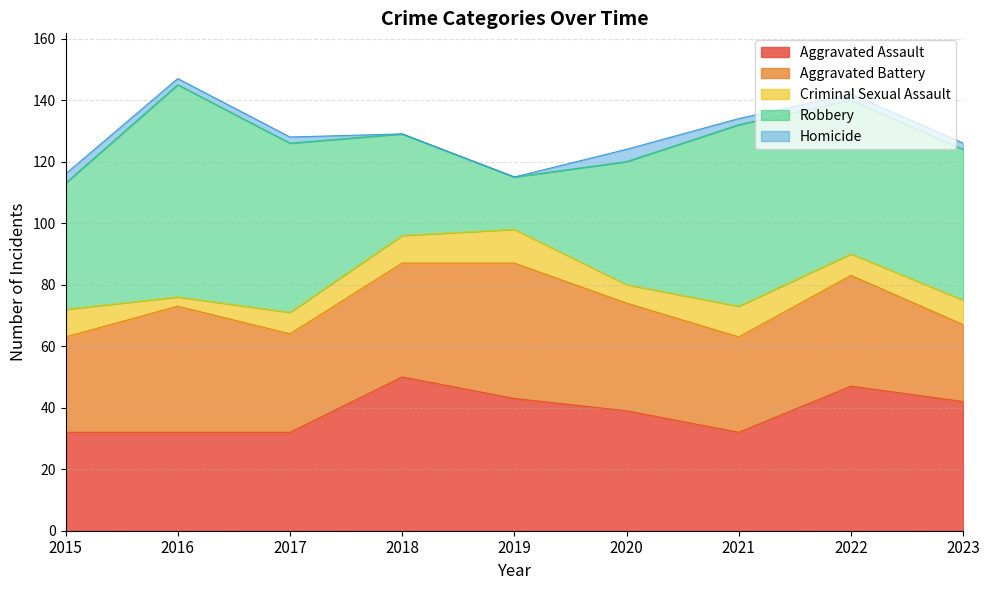

Which series has the widest spread of values?

Robbery